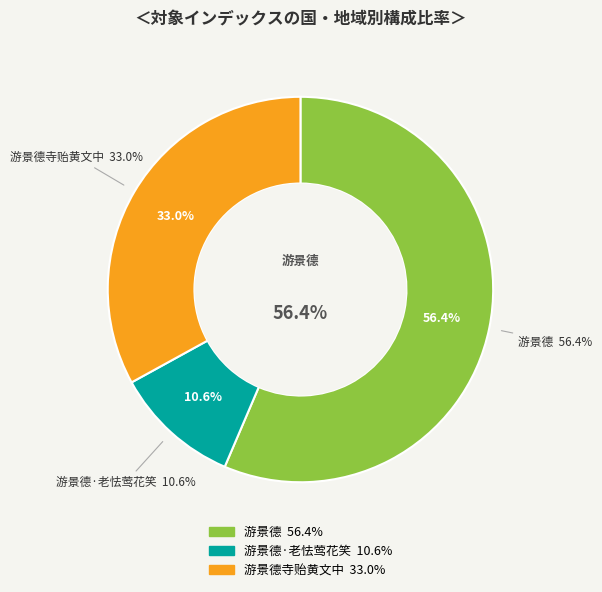

What percentage is NOT represented by 游景德?

43.6%